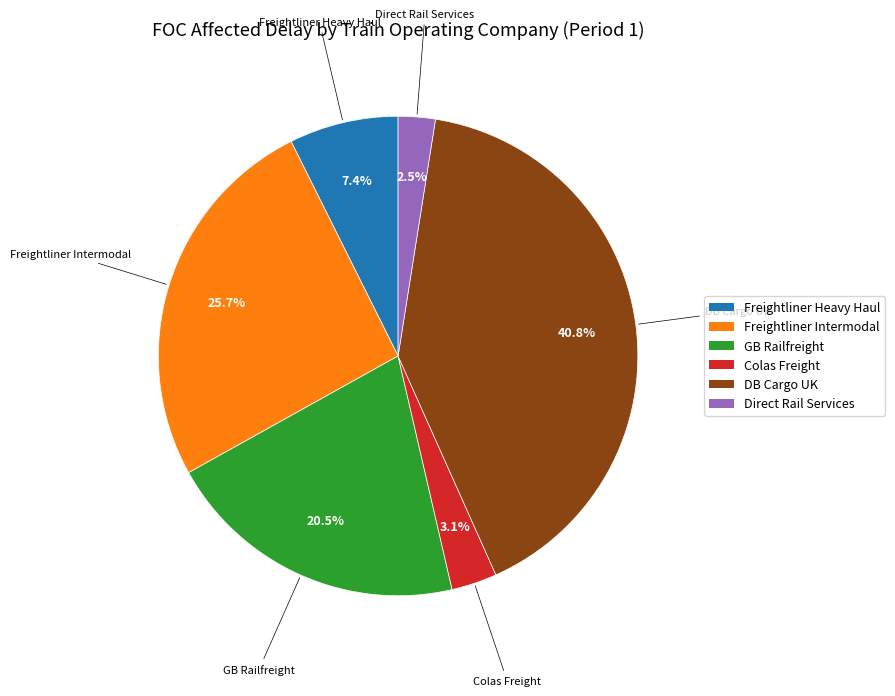

To the nearest percent, what is the combined percentage of Freightliner Heavy Haul and Colas Freight?

10%